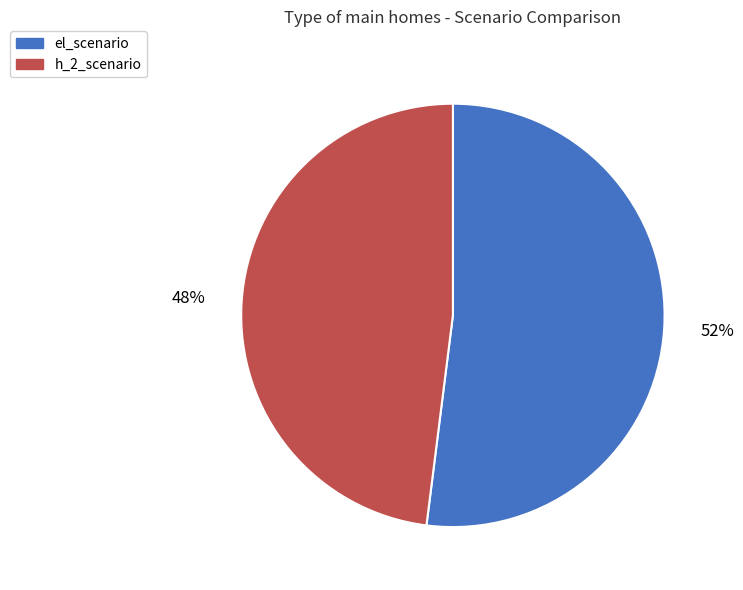

How many segments does this pie chart have?

2